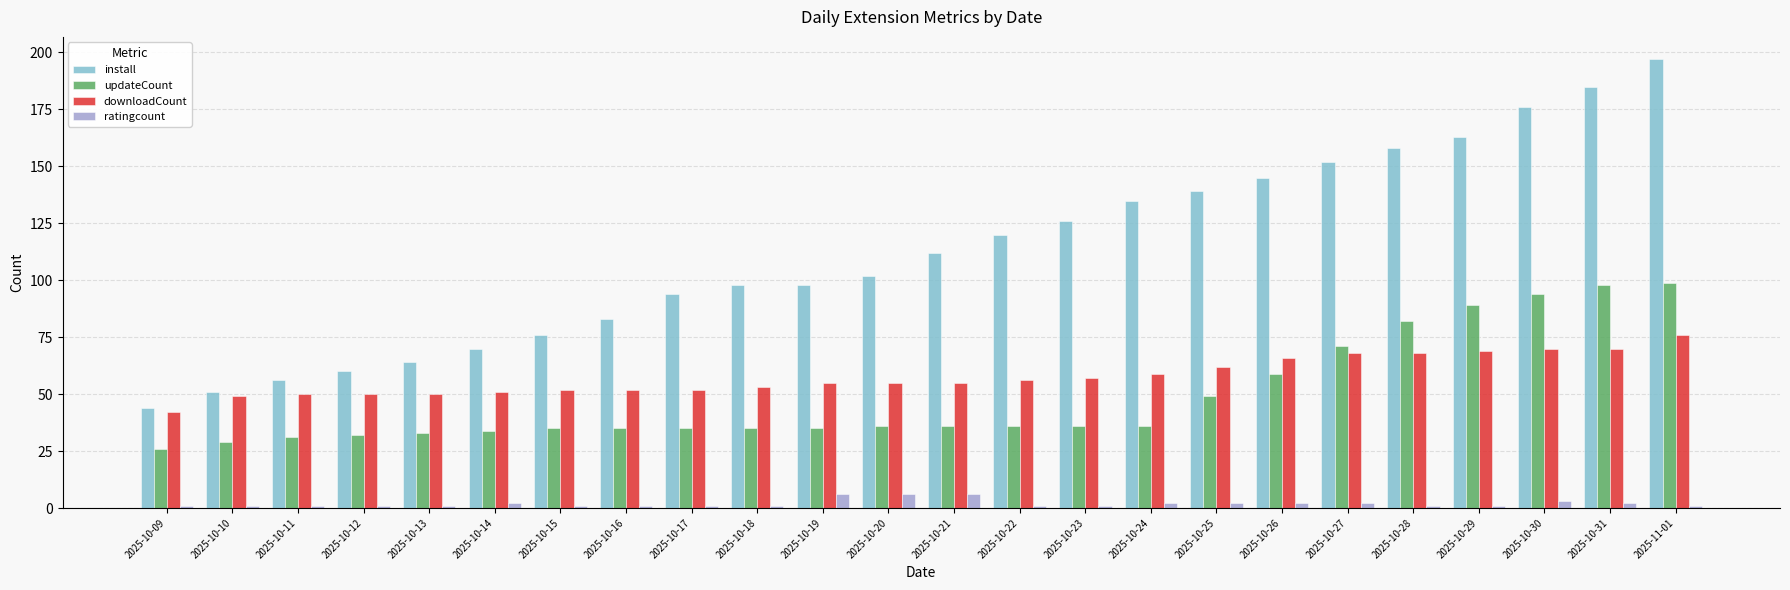

Are the bars horizontal?

No